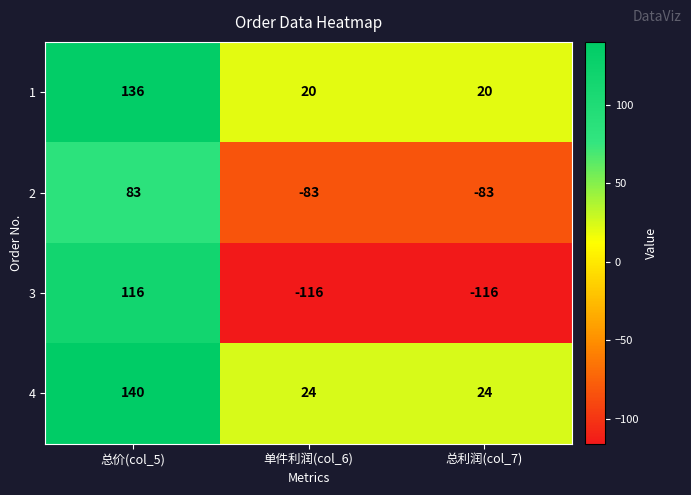

Is the value of 2 at 总利润(col_7) greater than the value of 1 at 单件利润(col_6)?

No